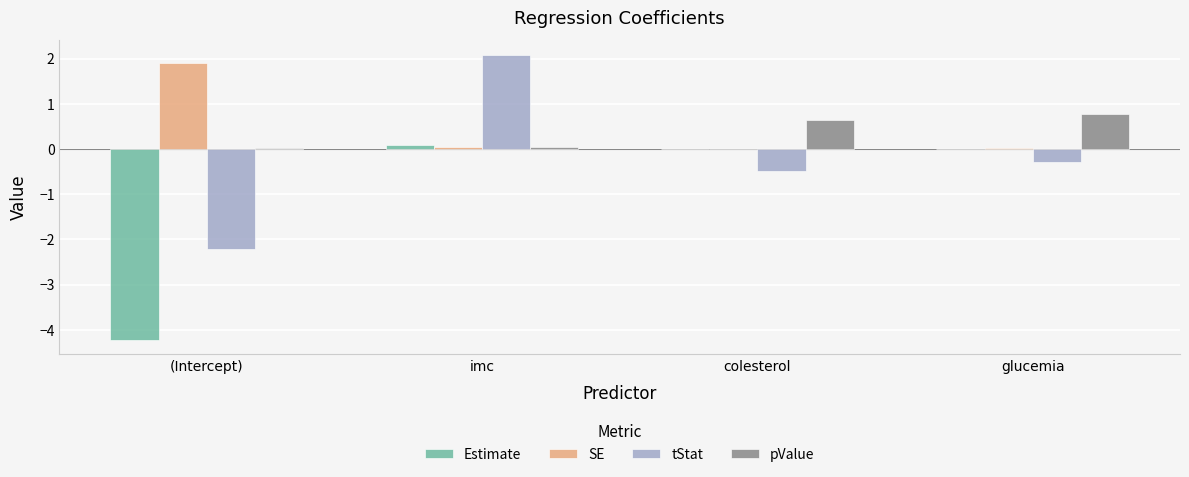

How many series are shown in this chart?

4